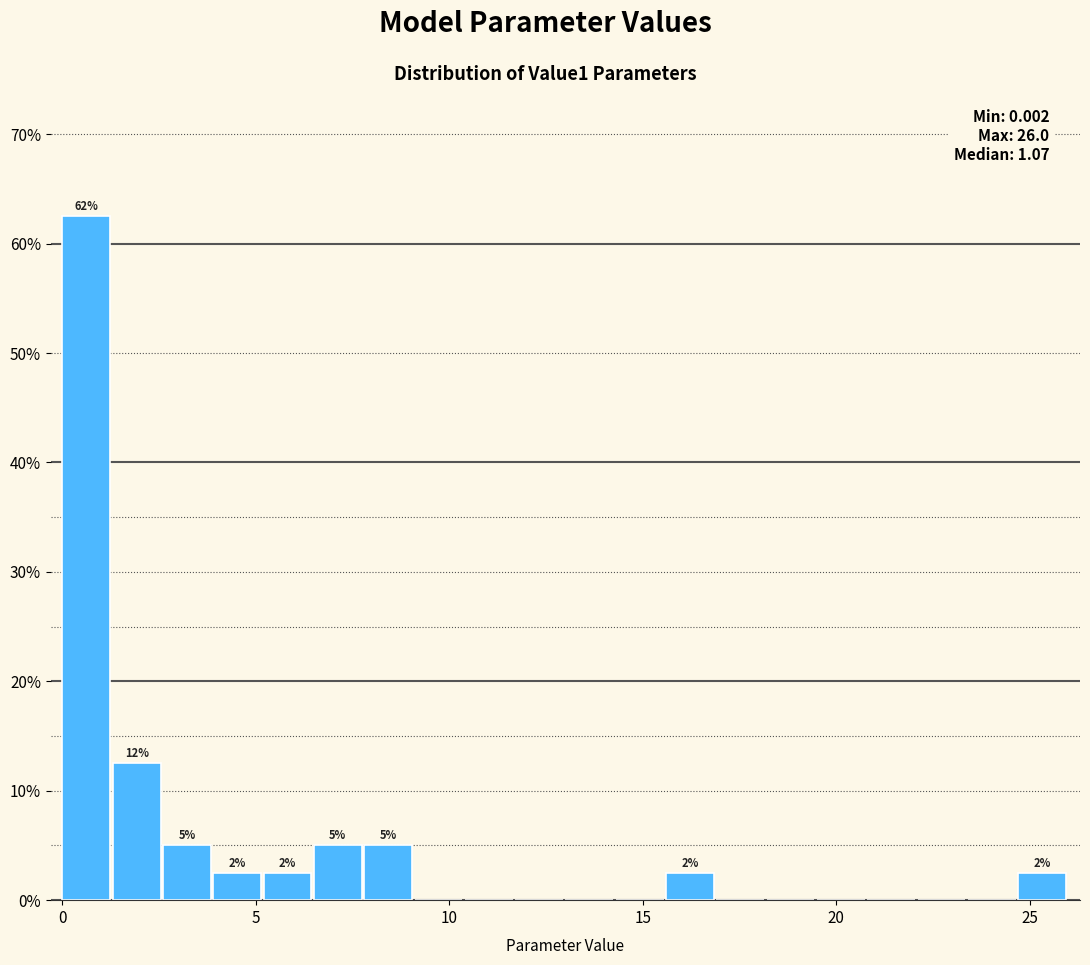

Read against the x-axis, roughly where is the centre of the tallest bar?

0.5